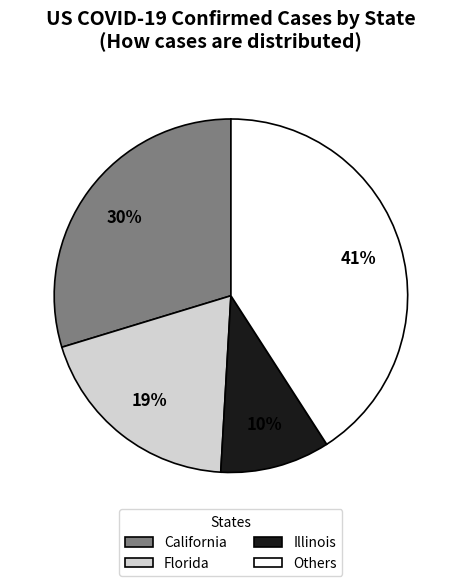

Is the sum of California and Illinois greater than half?

No